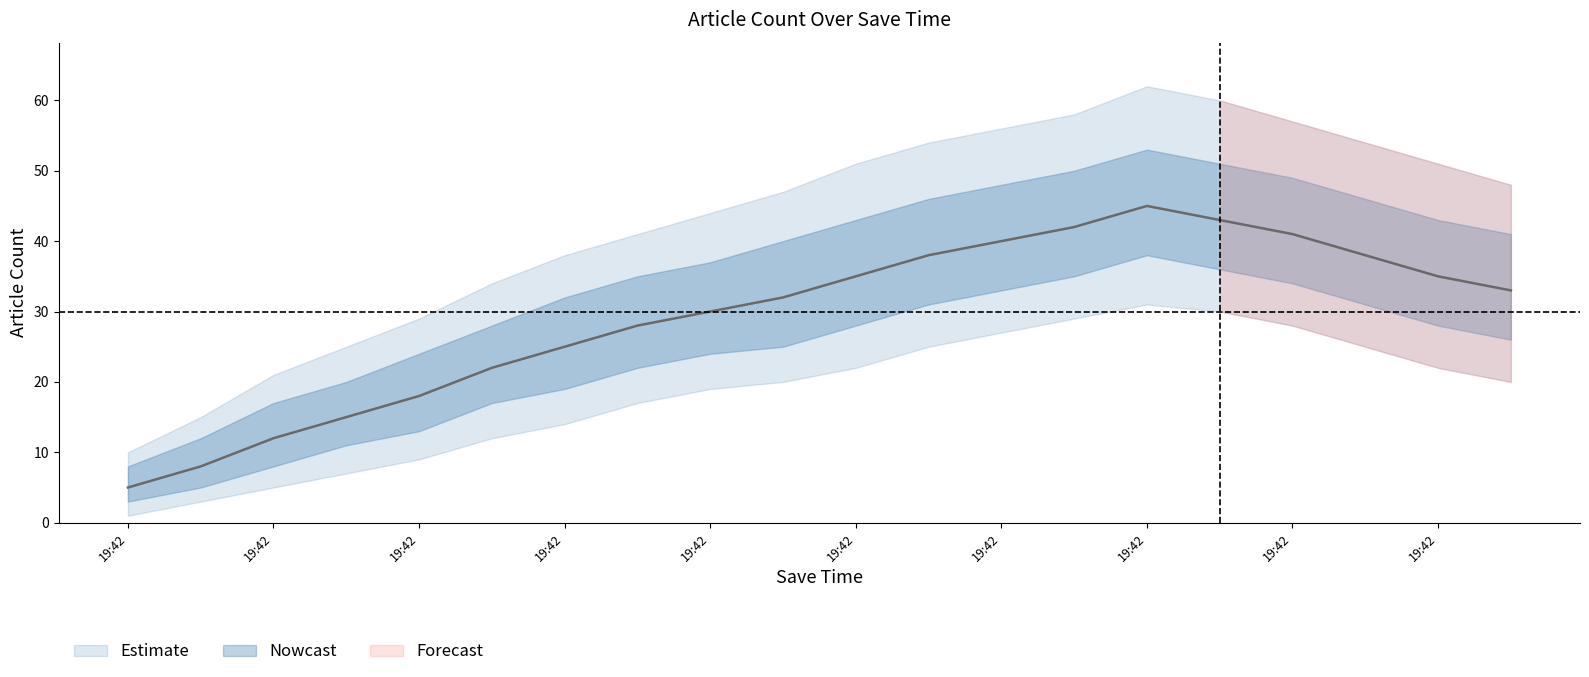

Where does the article_count_lower series first go above 26?

2018-09-21 19:42:58